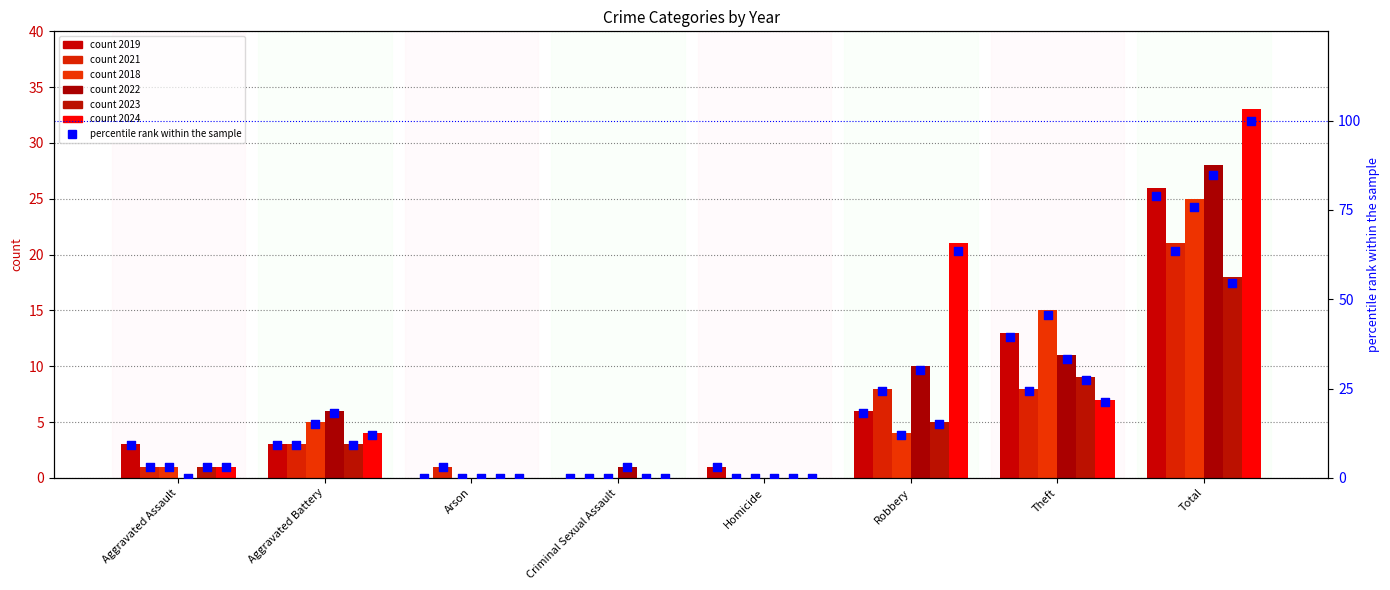

What is the total value across all series at Aggravated Battery?

72.7